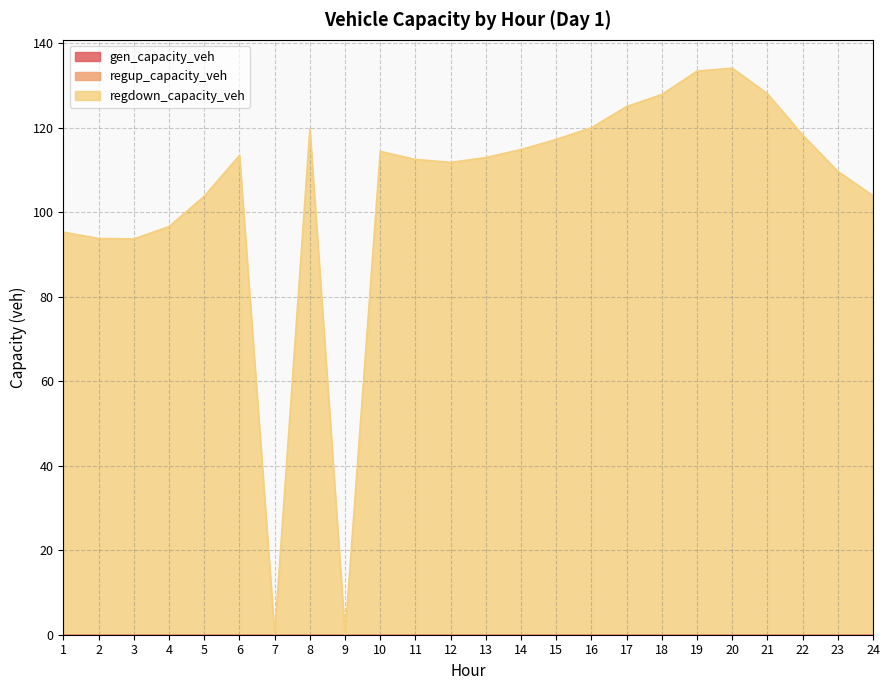

Which series changed the most between 13 and 15?

regdown_capacity_veh